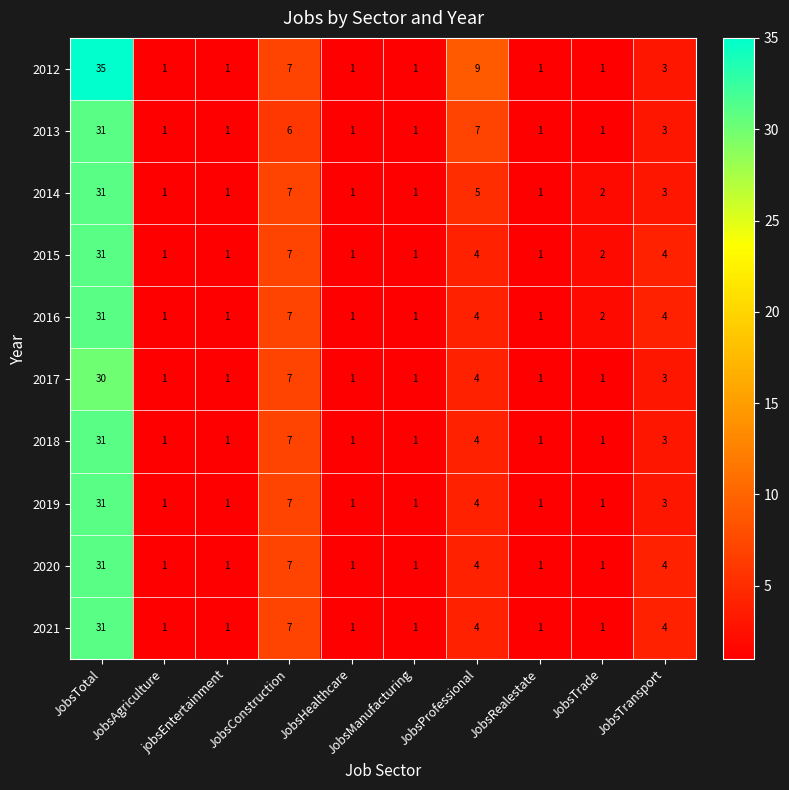

What is the difference between the maximum and minimum values in the 2014 series?

30